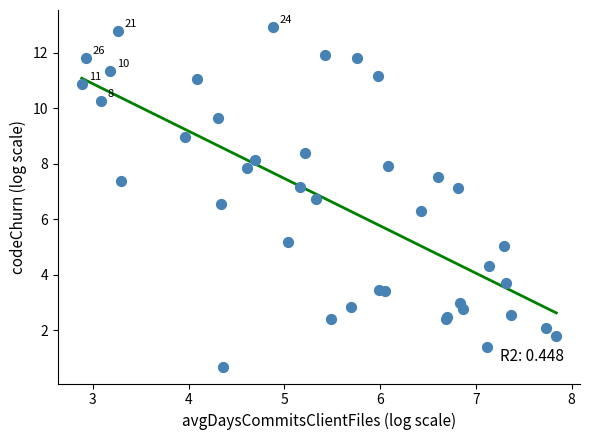

What Y value in the scatter plot is closest to 6?

6.3